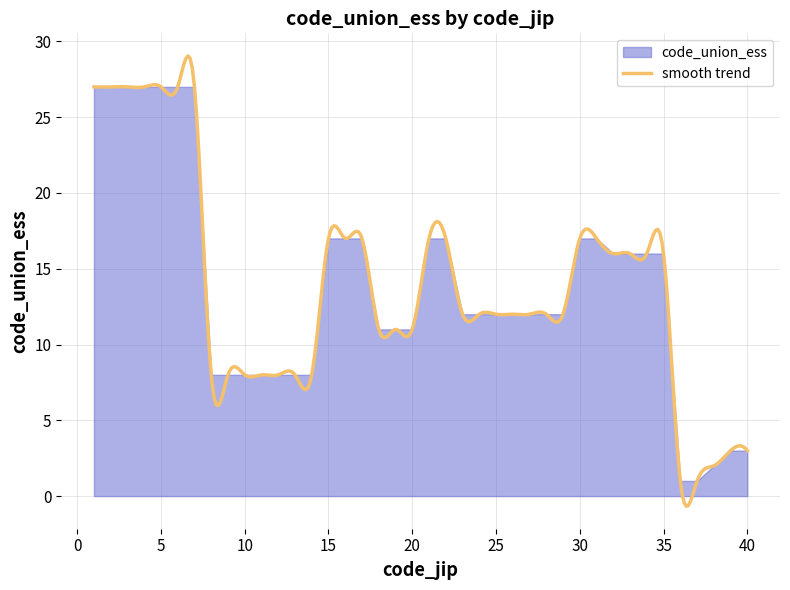

List the labels in order of value, largest first.

1, 2, 3, 4, 5, 6, 7, 15, 16, 17, 21, 22, 30, 31, 32, 33, 34, 35, 23, 24, 25, 26, 27, 28, 29, 18, 19, 20, 8, 9, 10, 11, 12, 13, 14, 39, 40, 38, 36, 37